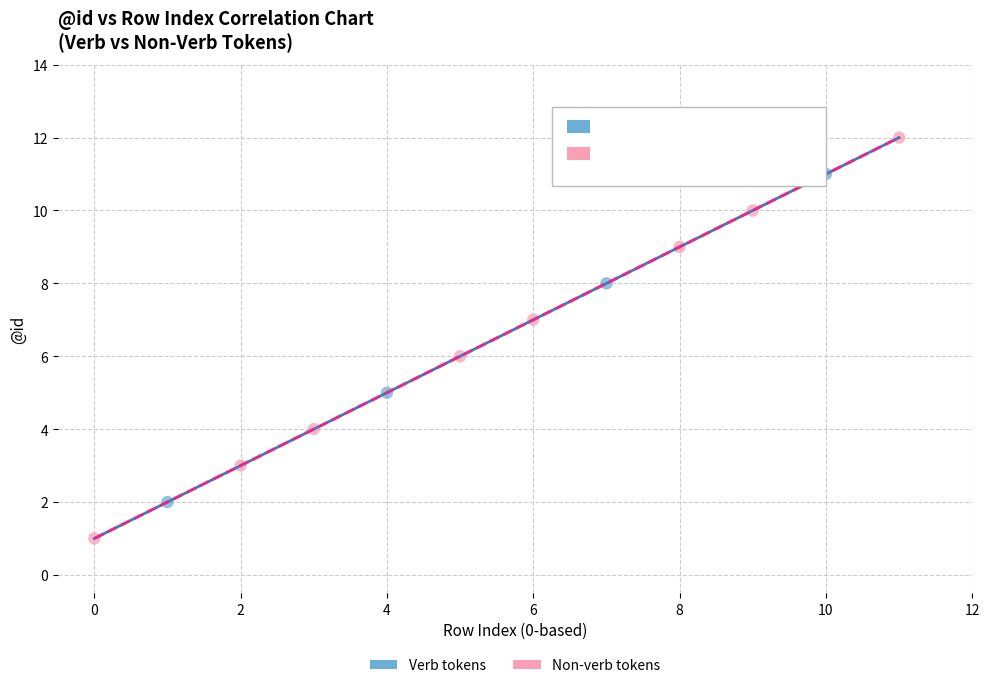

Which series reaches the maximum Y coordinate?

Non-verb tokens